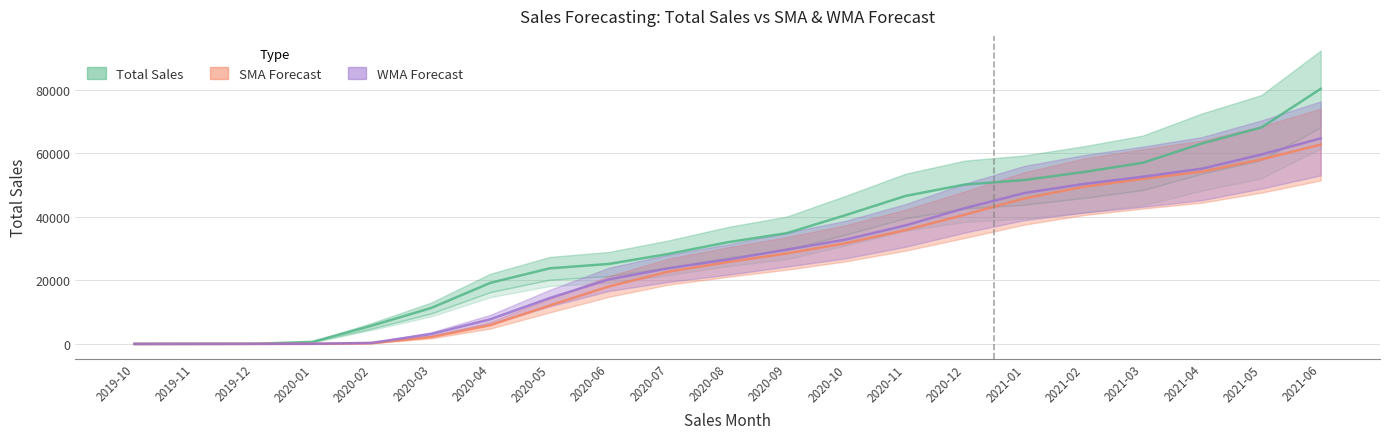

What are all the series names shown in the legend?

Total Sales, SMA Forecast, WMA Forecast